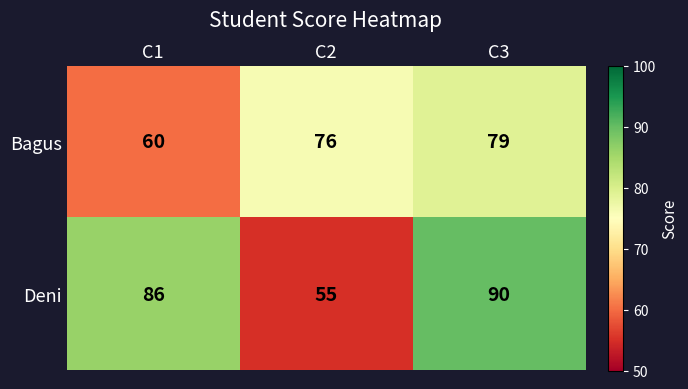

The value of Bagus at C2 is 76. True or false?

True